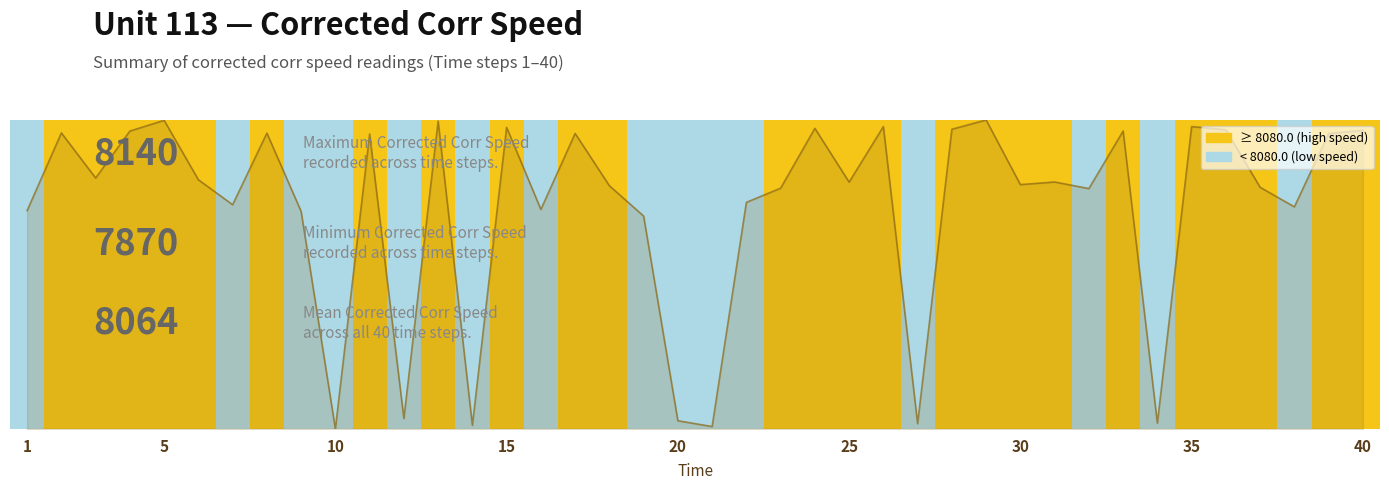

Reading left to right, what are all the values shown in this chart?

1=0.7	2=1.0	3=0.8	4=1.0	5=1.0	6=0.8	7=0.7	8=1.0	9=0.7	10=0.0	11=1.0	12=0.0	13=1.0	14=0.0	15=1.0	16=0.7	17=1.0	18=0.8	19=0.7	20=0.0	21=0.0	22=0.7	23=0.8	24=1.0	25=0.8	26=1.0	27=0.0	28=1.0	29=1.0	30=0.8	31=0.8	32=0.8	33=1.0	34=0.0	35=1.0	36=1.0	37=0.8	38=0.7	39=1.0	40=1.0